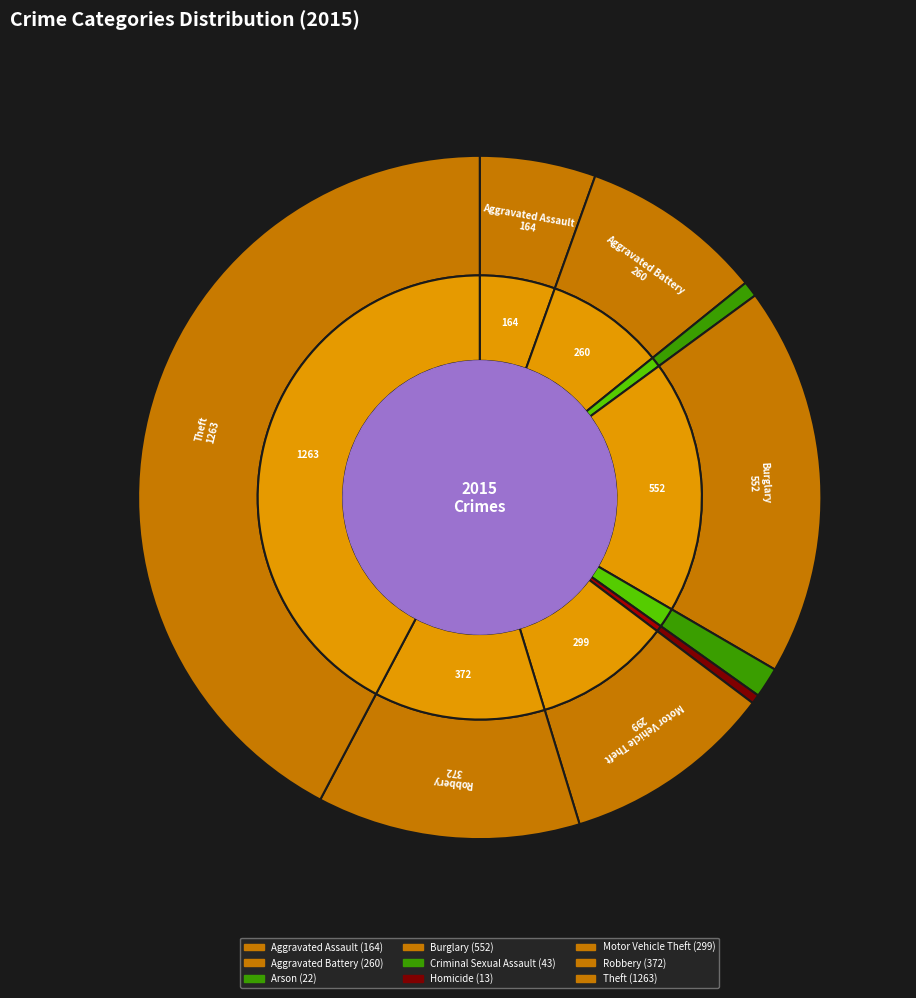

What is the total percentage of Theft and Robbery?

54.7%